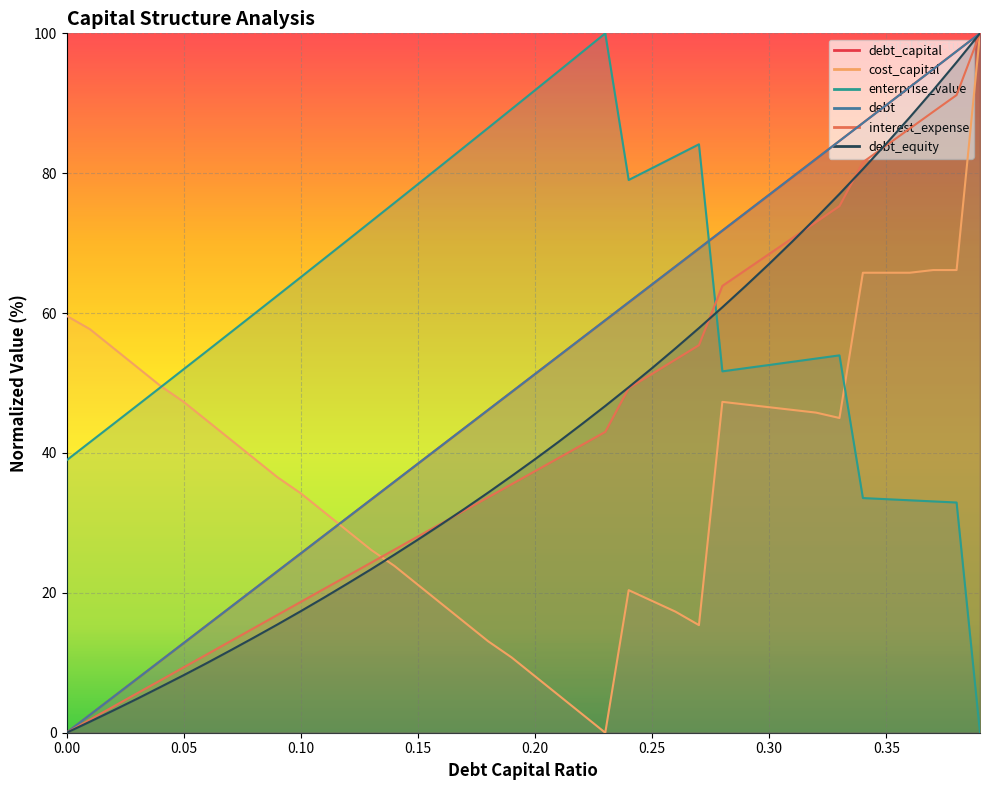

Is the value of interest_expense at 0.38 greater than the value of debt at 0.12?

Yes